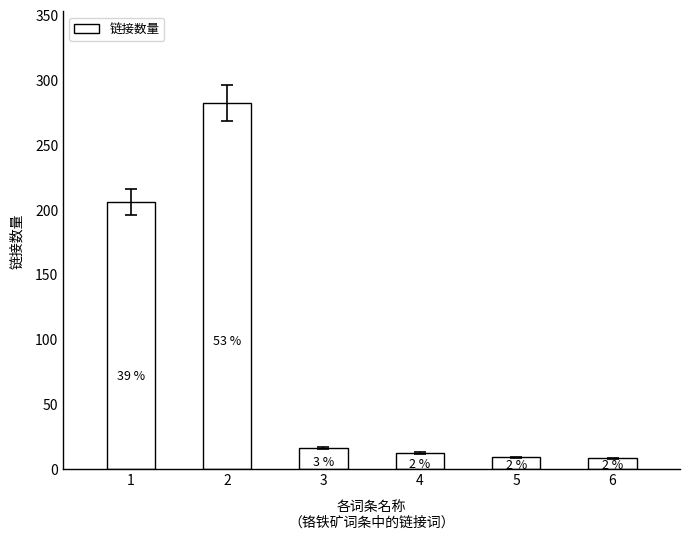

How many bars are there in total?

6